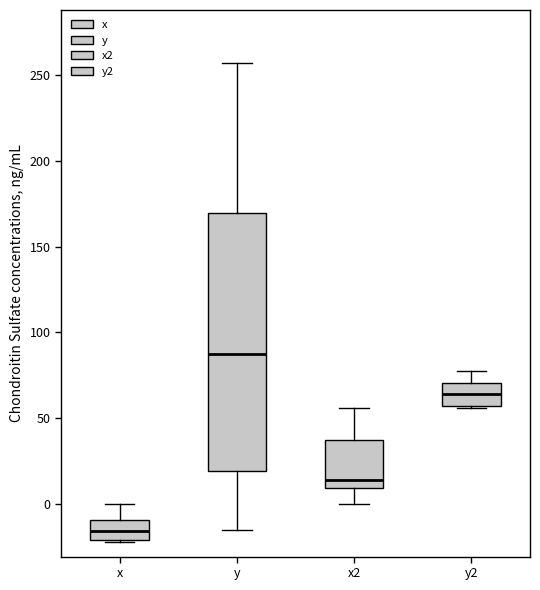

Reading left to right, read every box against the y-axis: the position of its median line, the range the box covers, and the ends of its whiskers. The values are not printed on the chart, so give them approximately, as read against the axis.

x: median -15, box -20 to -10, whiskers -20 to 0
y: median 90, box 20 to 170, whiskers -15 to 255
x2: median 15, box 10 to 35, whiskers 0 to 55
y2: median 65, box 55 to 70, whiskers 55 to 80